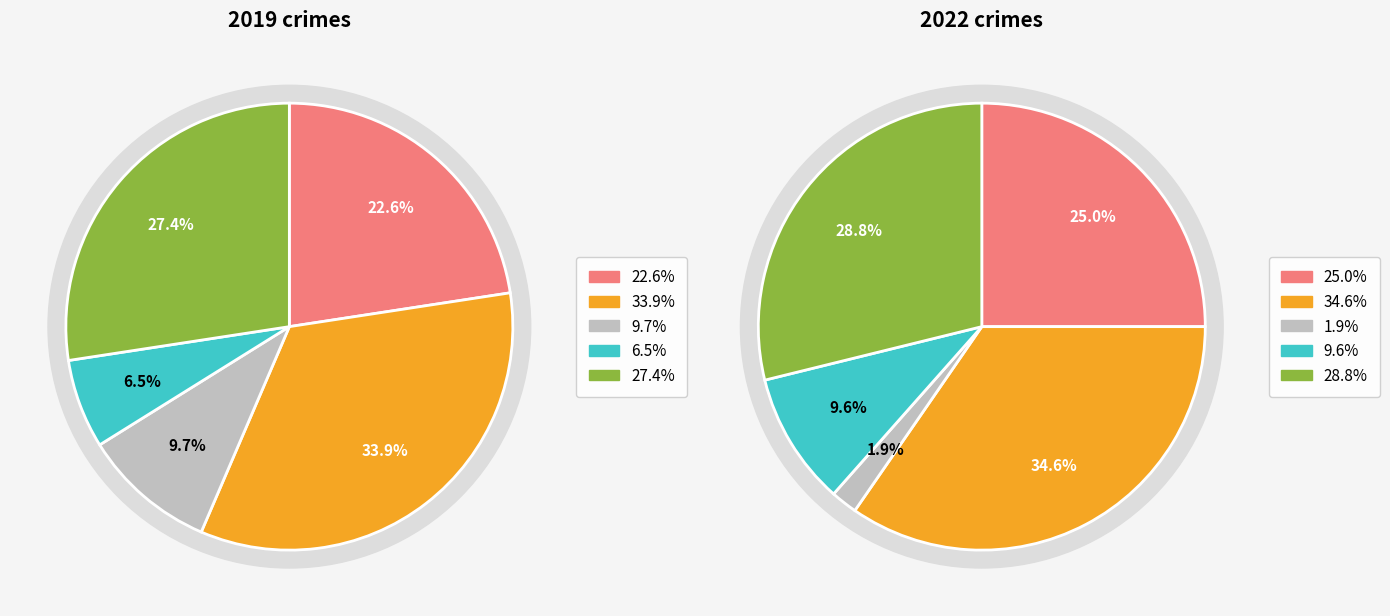

What is the total percentage of 2 and 3?

16.1%